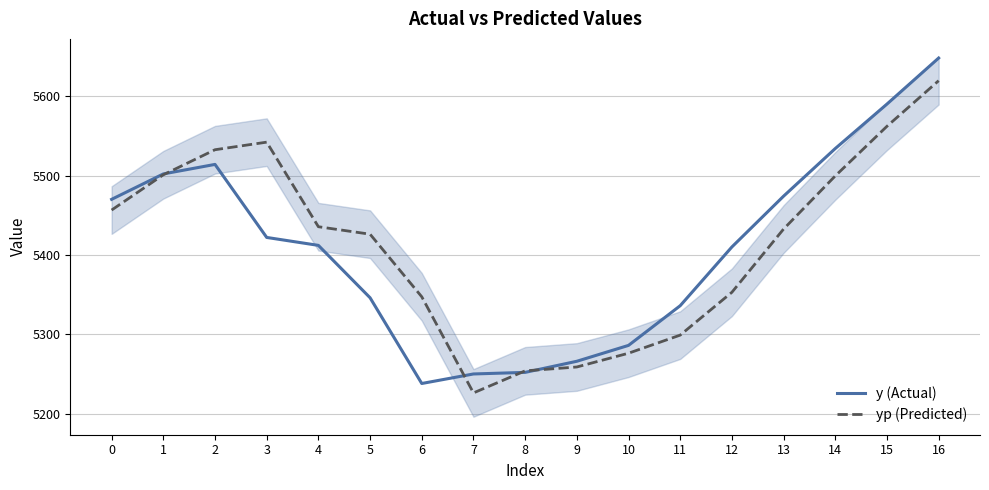

Reading left to right, transcribe all the data shown in this chart.

y (Actual): 5470.0	5502.0	5514.0	5422.0	5412.0	5346.0	5238.0	5250.0	5252.0	5266.0	5286.0	5336.0	5410.0	5474.0	5534.0	5590.0	5648.0
yp (Predicted): 5456.5	5500.9	5532.5	5542.0	5435.5	5426.1	5347.2	5226.1	5253.9	5258.8	5276.1	5299.0	5352.9	5432.6	5499.5	5562.0	5619.5